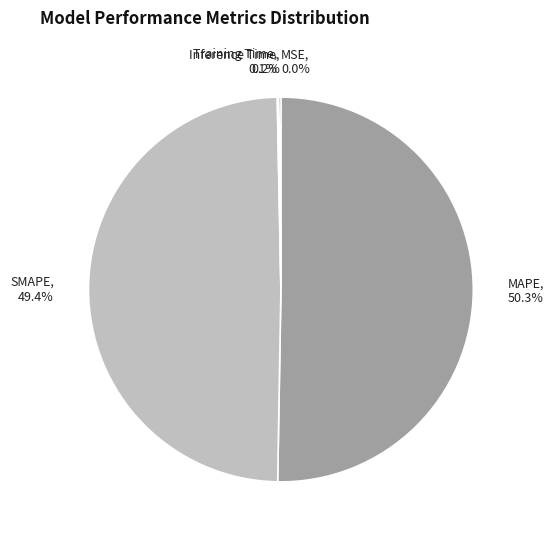

Between SMAPE and MAPE, which is larger?

MAPE